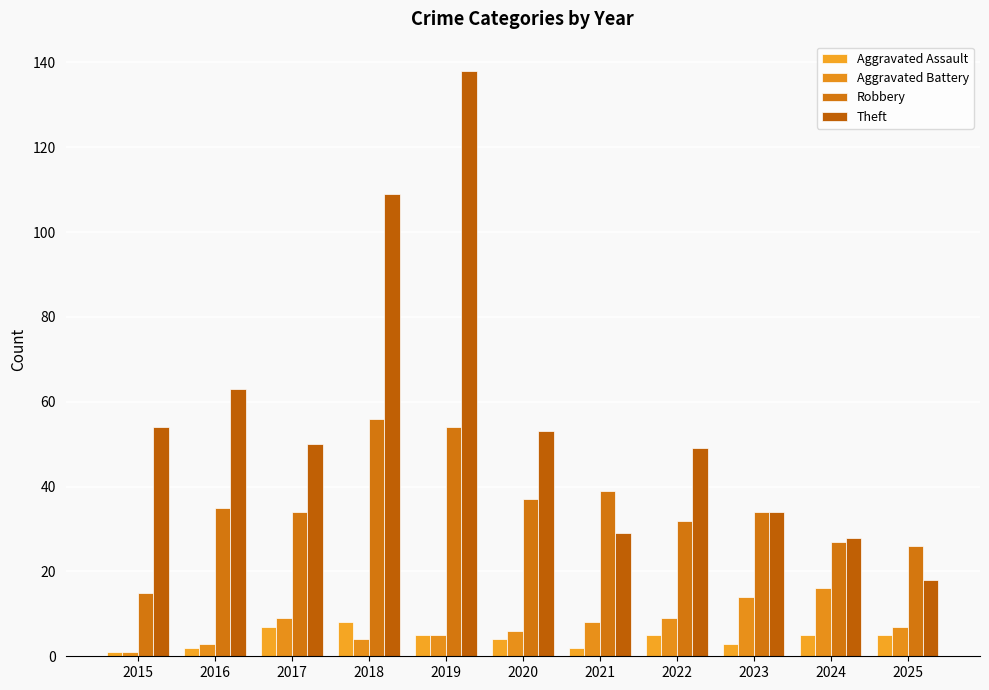

At which label does Aggravated Assault reach its minimum?

2015